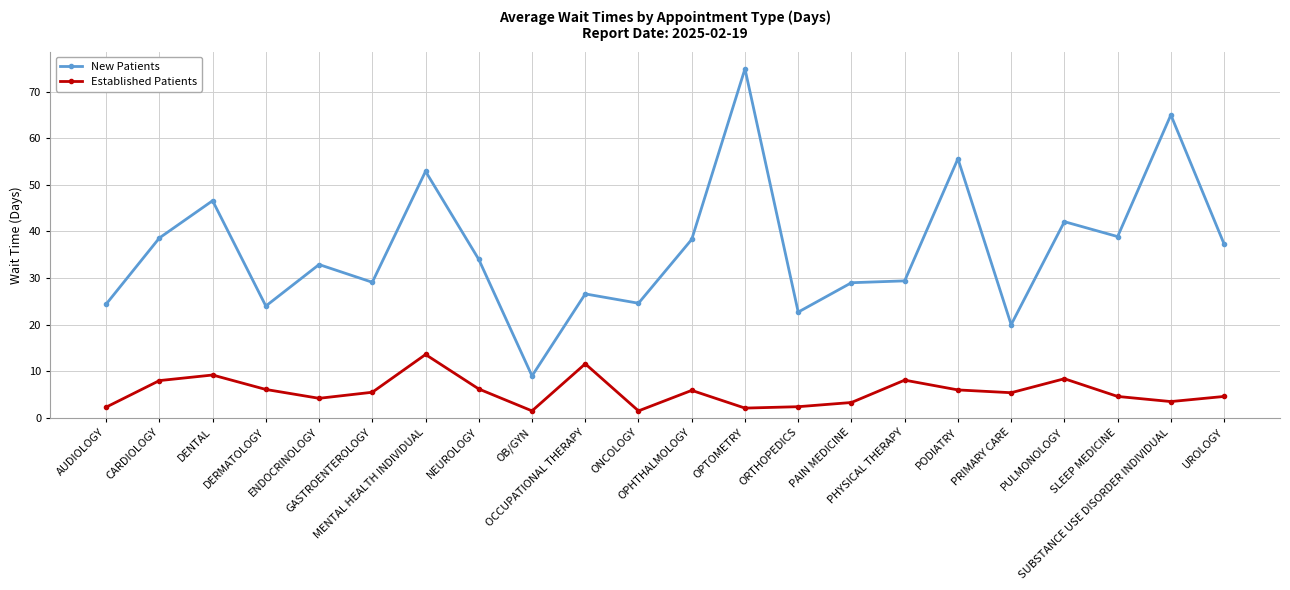

Which series has the largest total across all categories?

New Patients